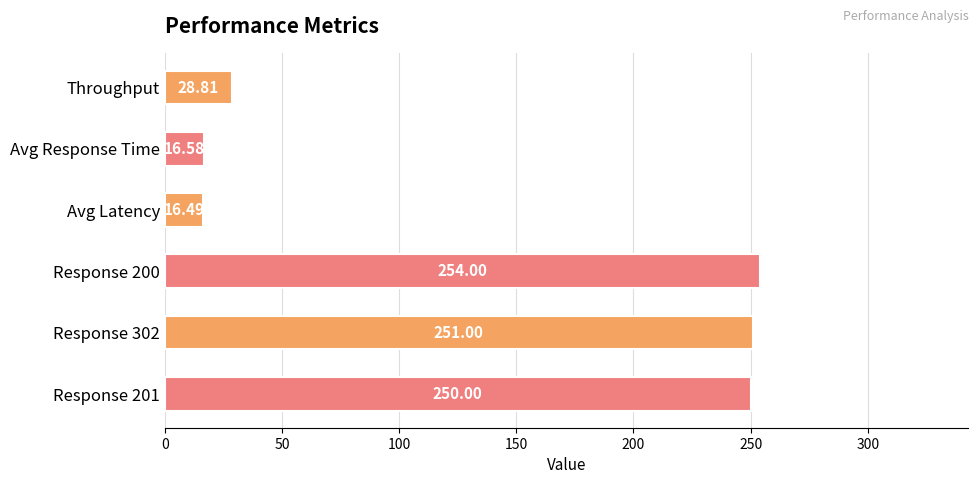

What is the label of the 4th bar from the bottom?

Avg Latency